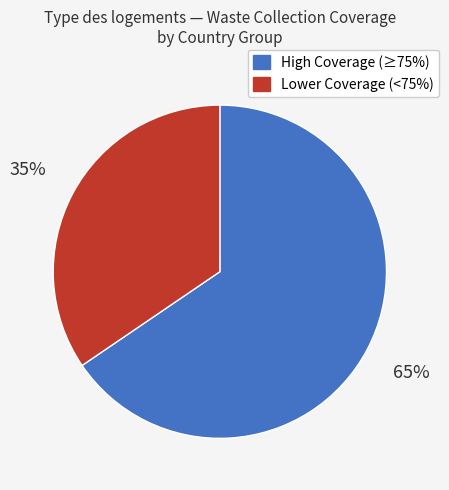

Count the number of slices in the pie.

2